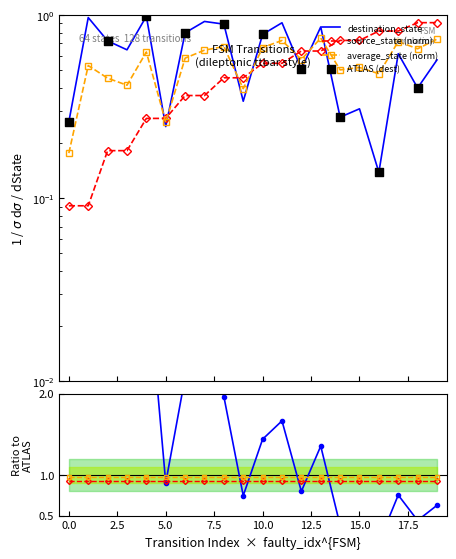

Which series has the widest spread of Y values?

destination_state